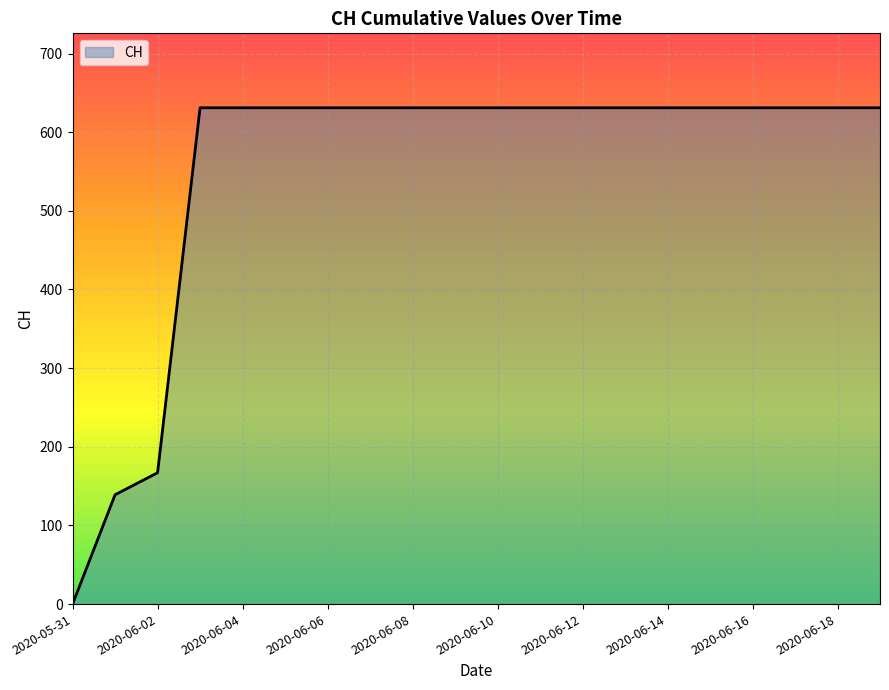

Reading left to right, what are all the values shown in this chart?

0	139	167	631	631	631	631	631	631	631	631	631	631	631	631	631	631	631	631	631